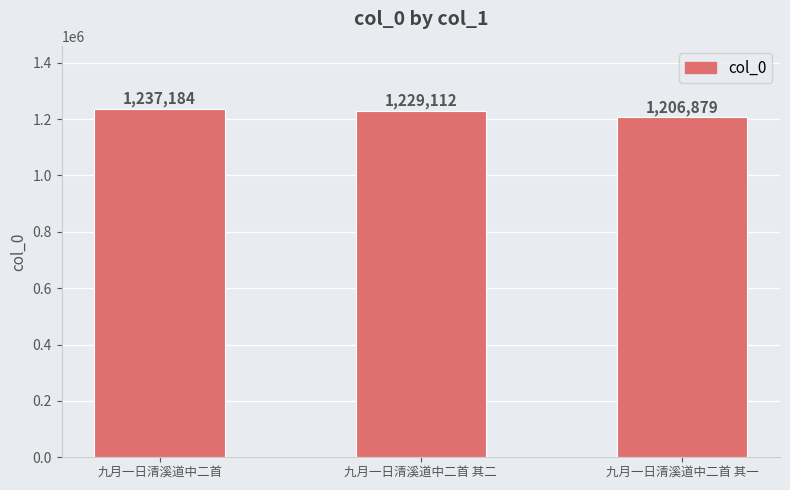

List the labels in order of value, smallest first.

九月一日清溪道中二首 其一, 九月一日清溪道中二首 其二, 九月一日清溪道中二首